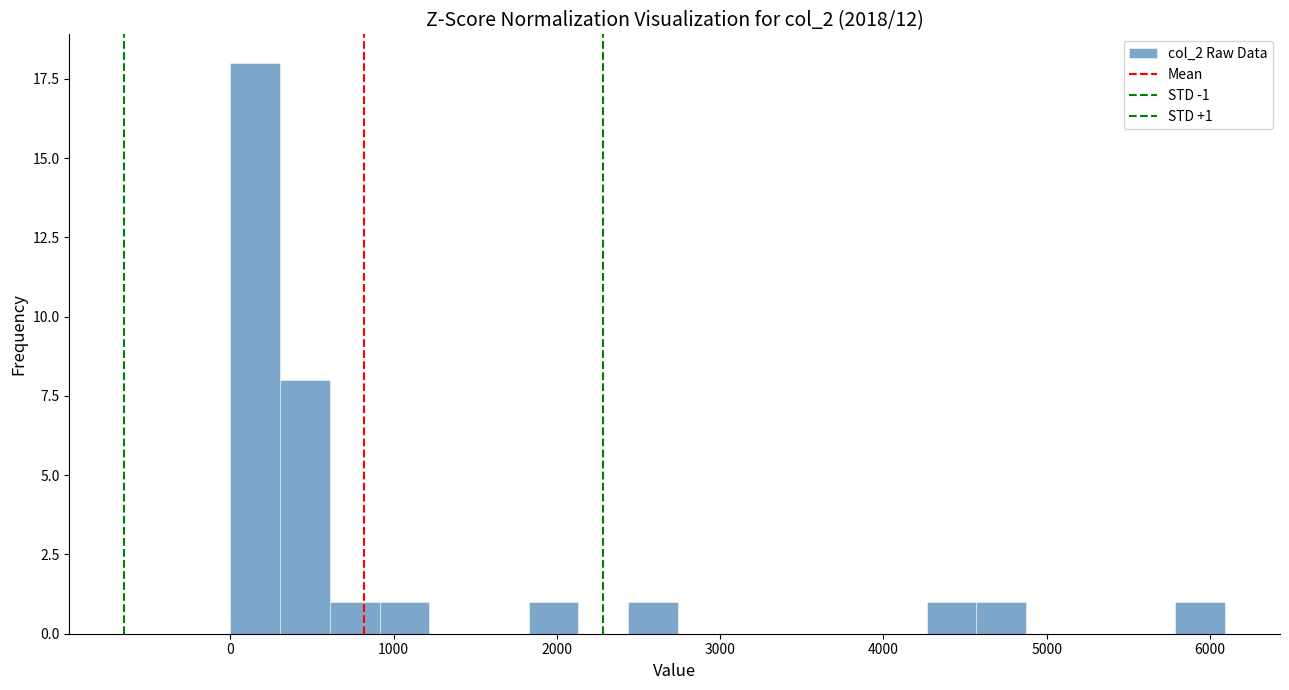

Read against the x-axis, roughly where is the centre of the tallest bar?

200